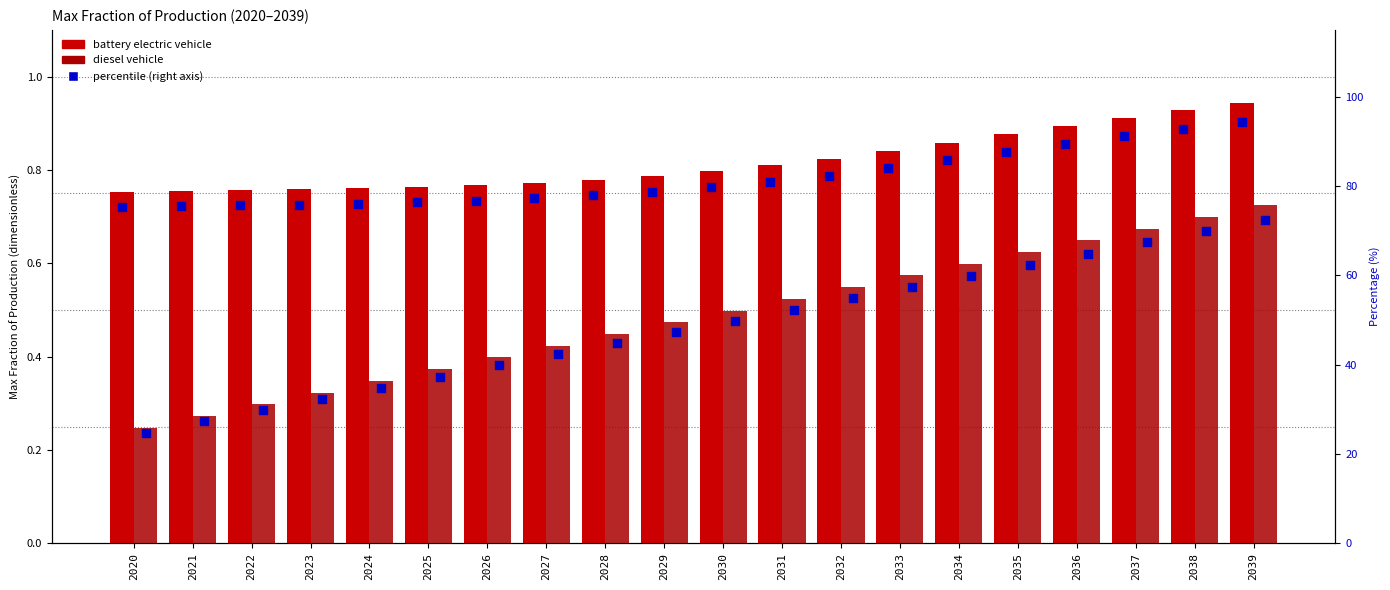

Is the value of diesel vehicle at 2036 greater than the value of battery electric vehicle at 2038?

No